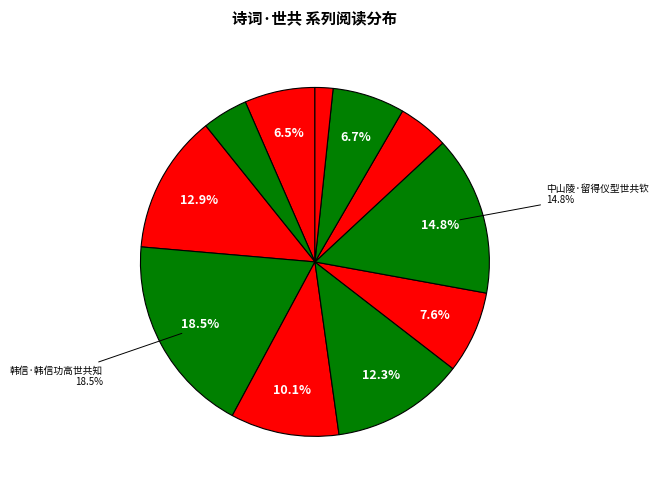

Rank the categories by value from highest to lowest.

韩信·韩信功高世共知, 中山陵·留得仪型世共钦, 赠山寺僧·慵饱浮图世共憎, 徐陵·一代词章世共珍, 寄张端父·与君生世共飘蓬, 寄鲁漕·四海耆英世共知, 睡起·憨憨与世共儿嬉, 四绝·获罪清时世共憎, 奉题仙屏·风义文章世共知, 短歌行·百年鼎鼎世共悲, 帘·翡翠佳名世共稀